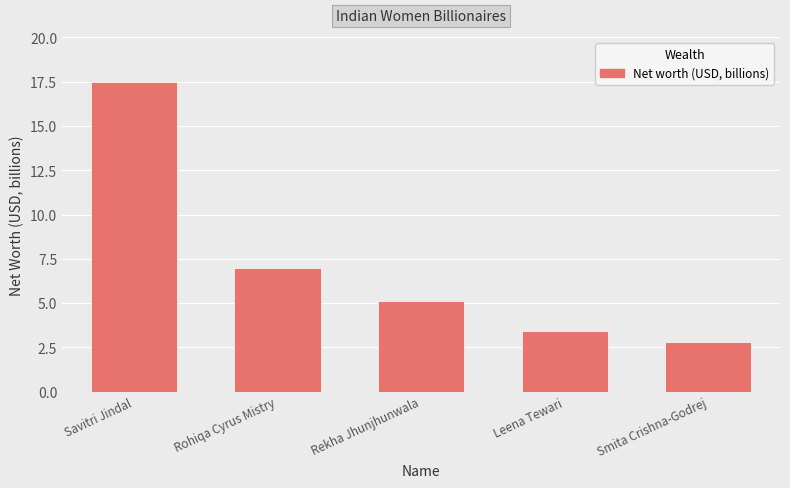

What position from the left is Savitri Jindal?

1